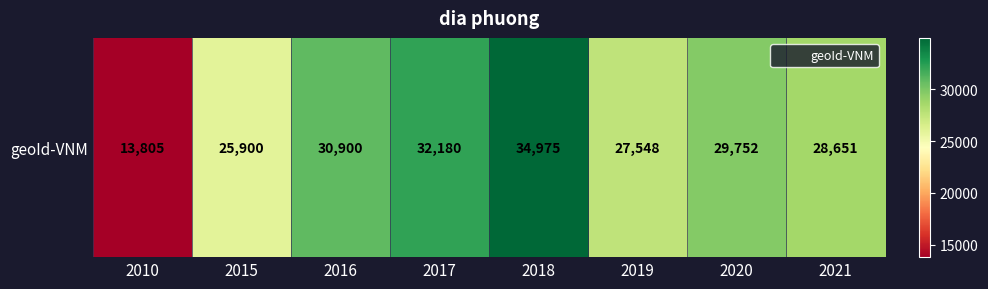

Is it true that the value at 2021 is 28651?

True